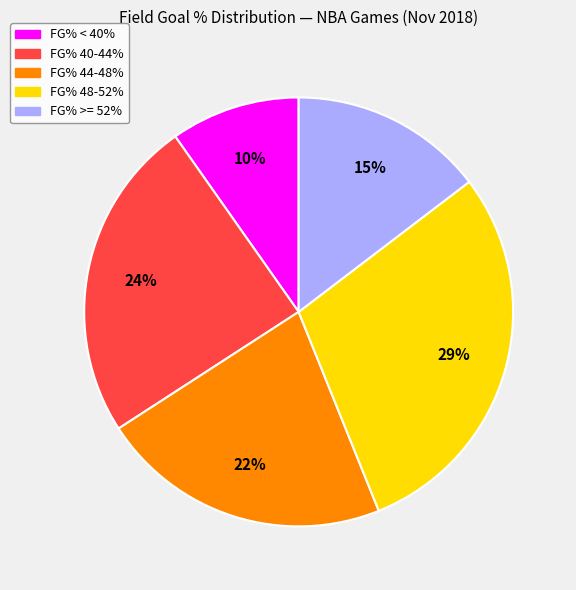

How many segments does this pie chart have?

5